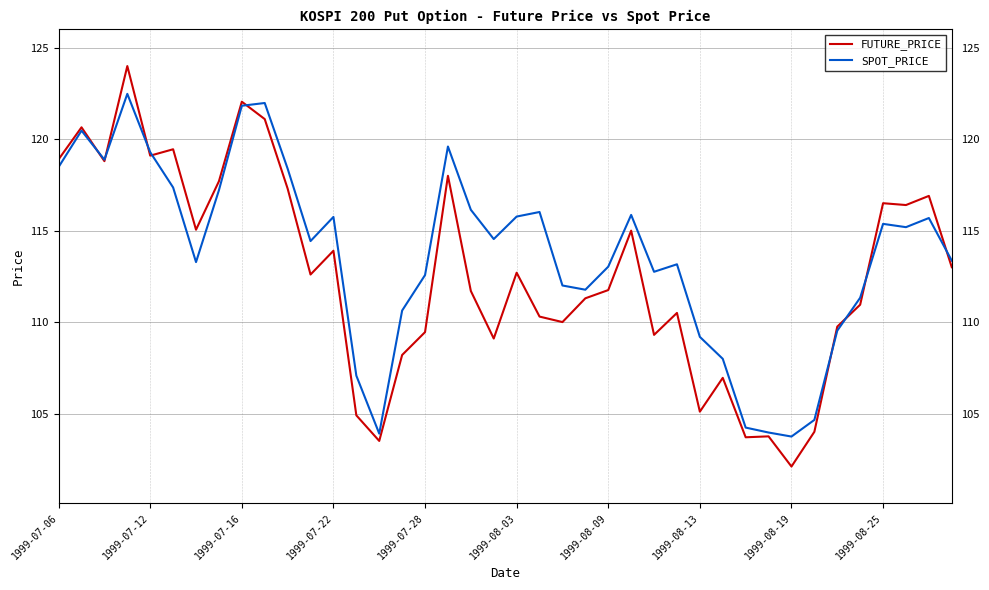

Which series has the largest total across all categories?

SPOT_PRICE